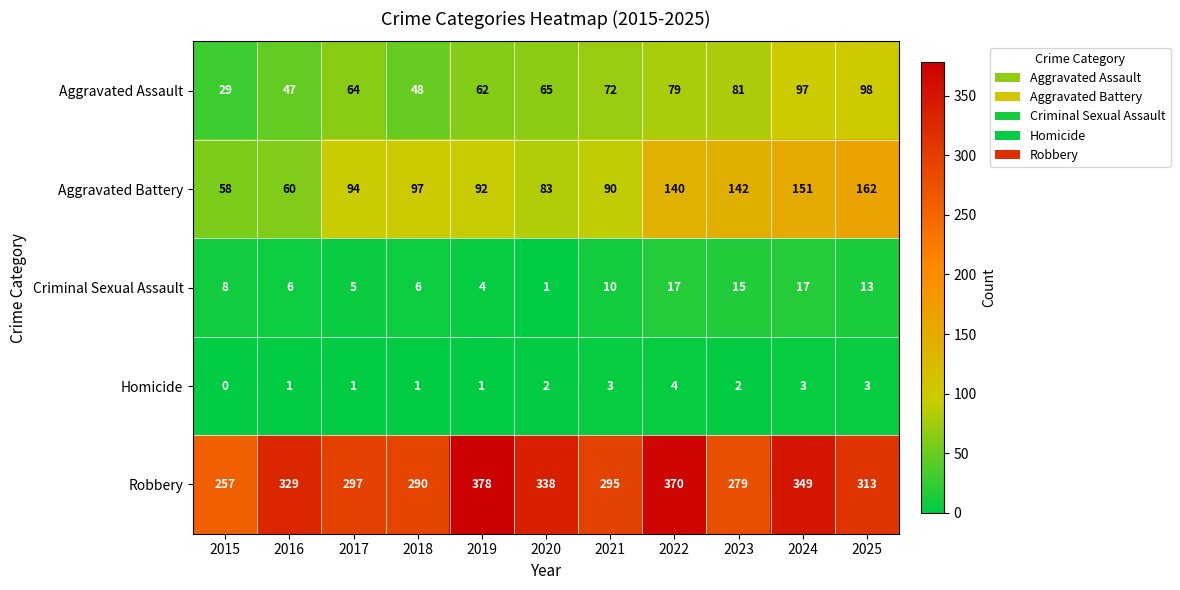

What is the spread (max minus min) of values at 2018?

289